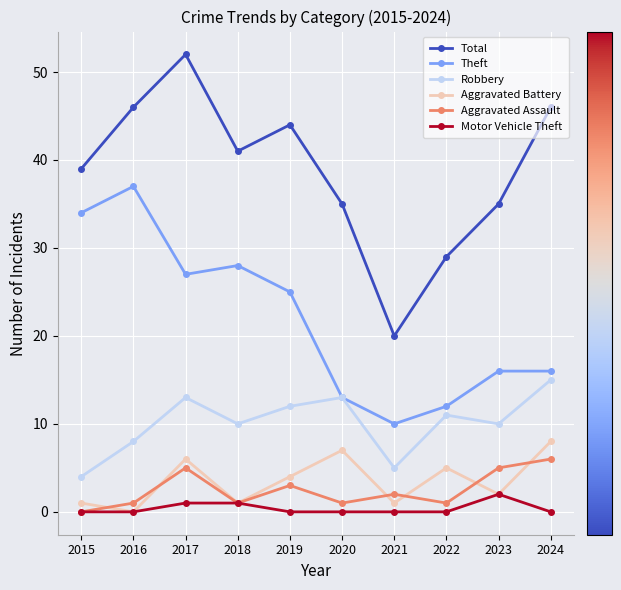

Reading left to right, transcribe all the data shown in this chart.

Total: 39	46	52	41	44	35	20	29	35	46
Theft: 34	37	27	28	25	13	10	12	16	16
Robbery: 4	8	13	10	12	13	5	11	10	15
Aggravated Battery: 1	0	6	1	4	7	1	5	2	8
Aggravated Assault: 0	1	5	1	3	1	2	1	5	6
Motor Vehicle Theft: 0	0	1	1	0	0	0	0	2	0